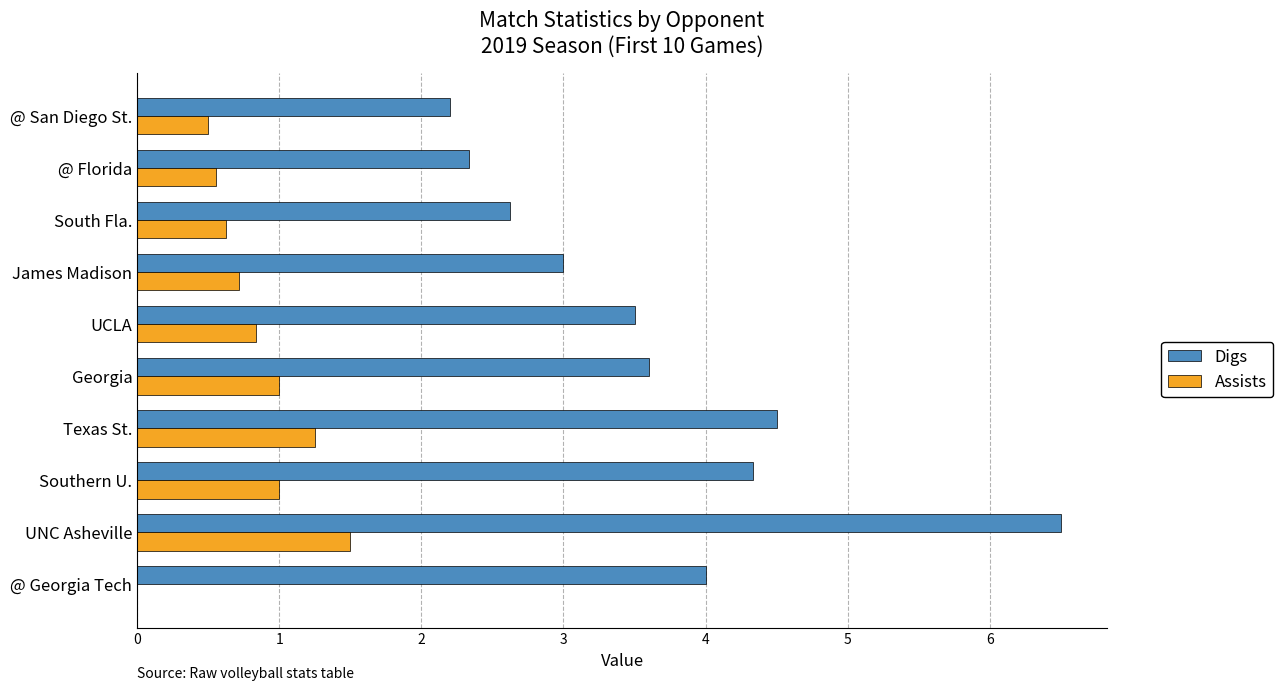

What is the sum of the Digs values at @ San Diego St. and UNC Asheville?

8.7